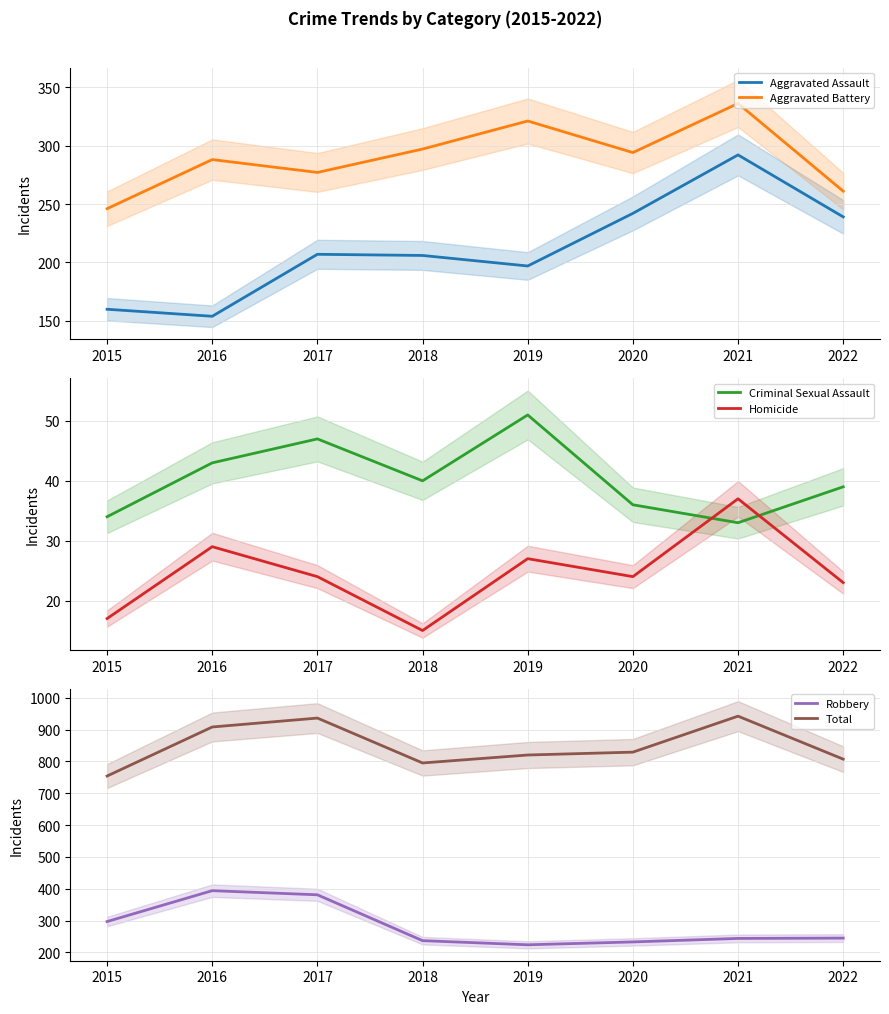

The value of Robbery at 2018 is 237. True or false?

True